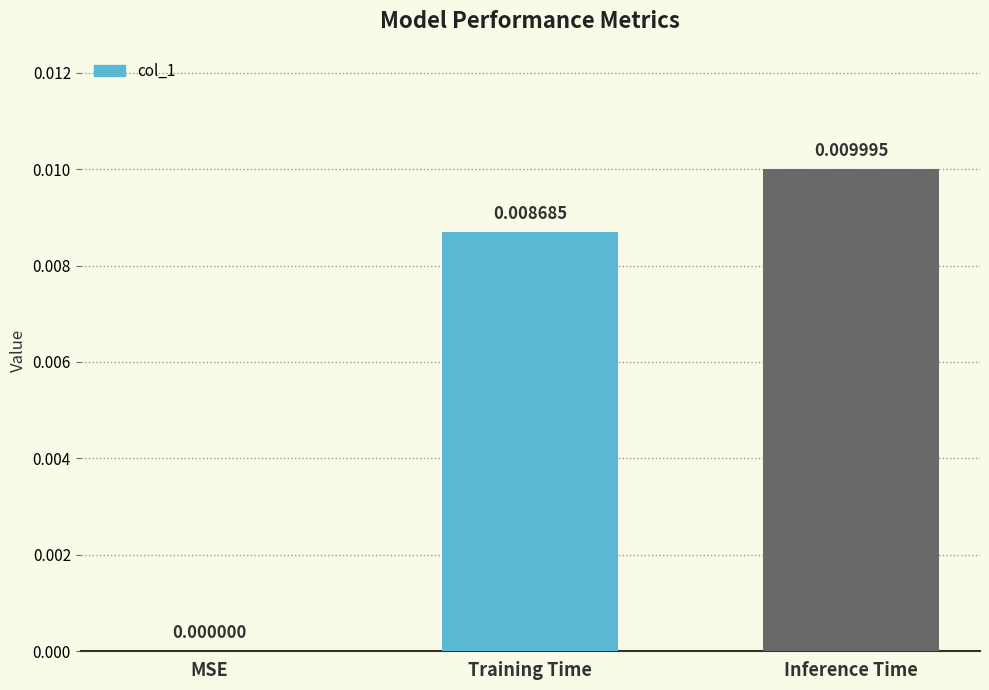

Which category has the highest value across all series?

Inference Time